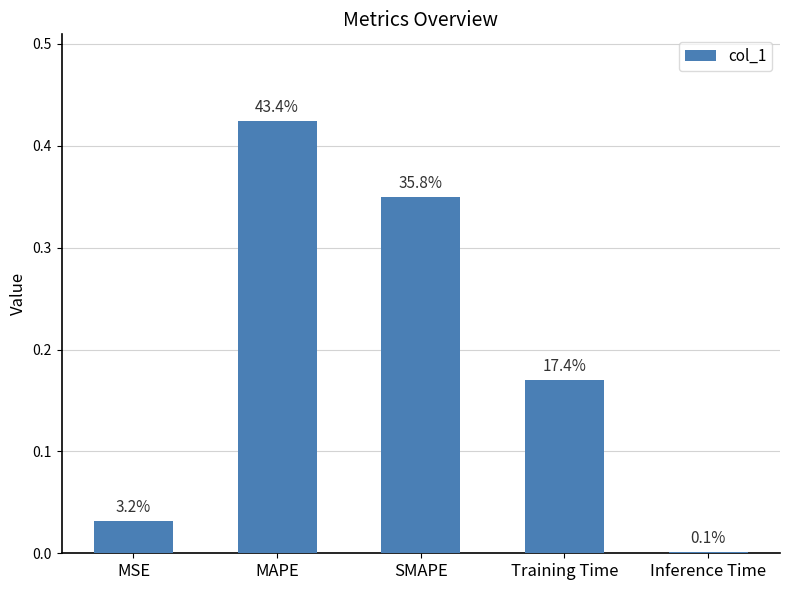

What is the greatest value displayed?

0.4